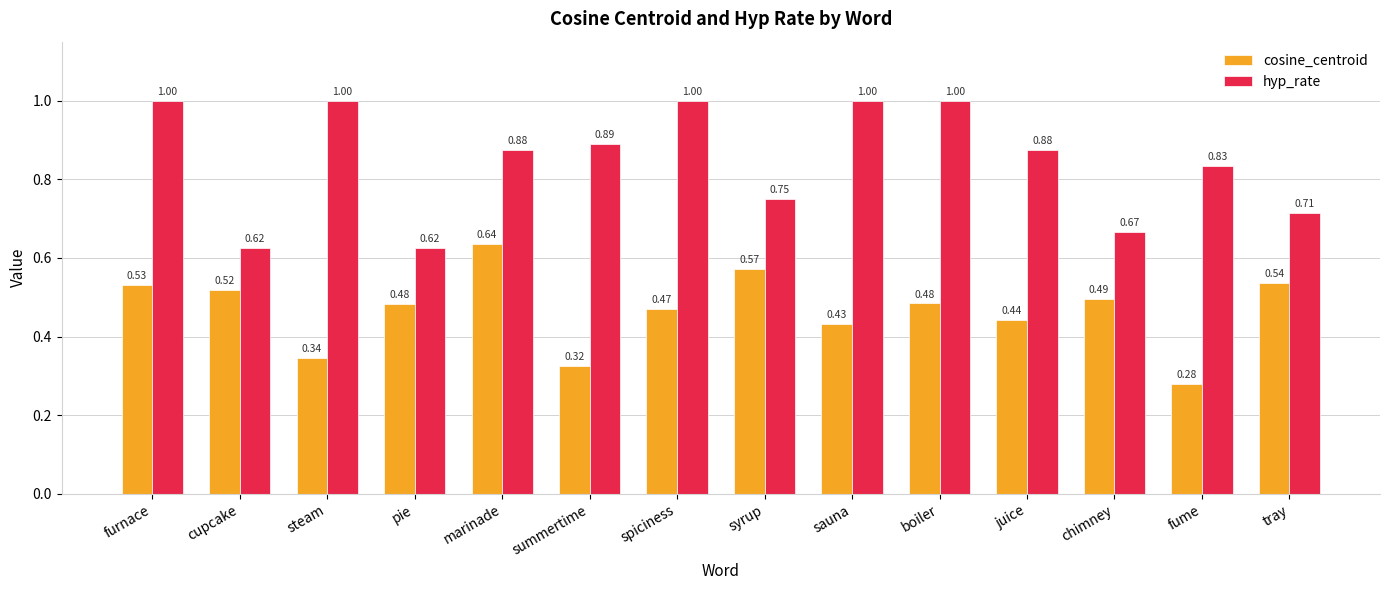

What is the label of the 3rd bar from the right?

chimney